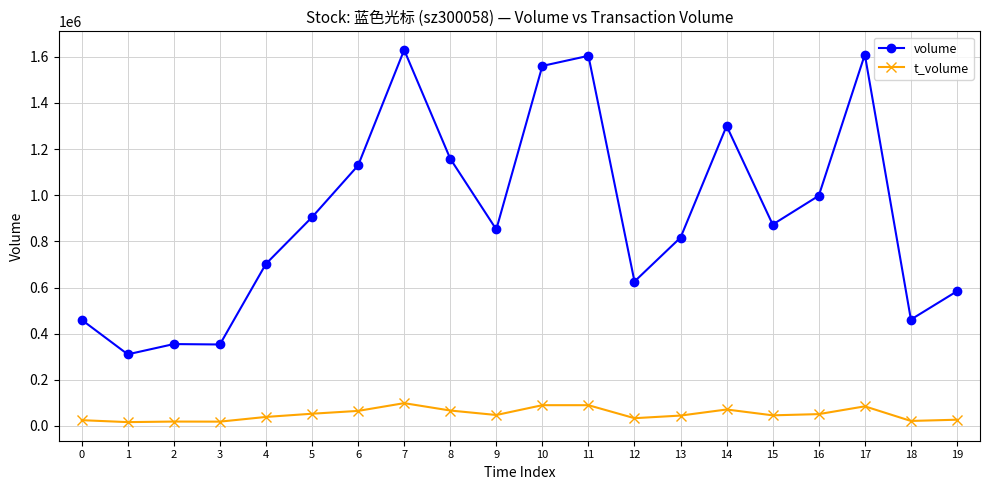

Is this an area chart (filled region under the line)?

No